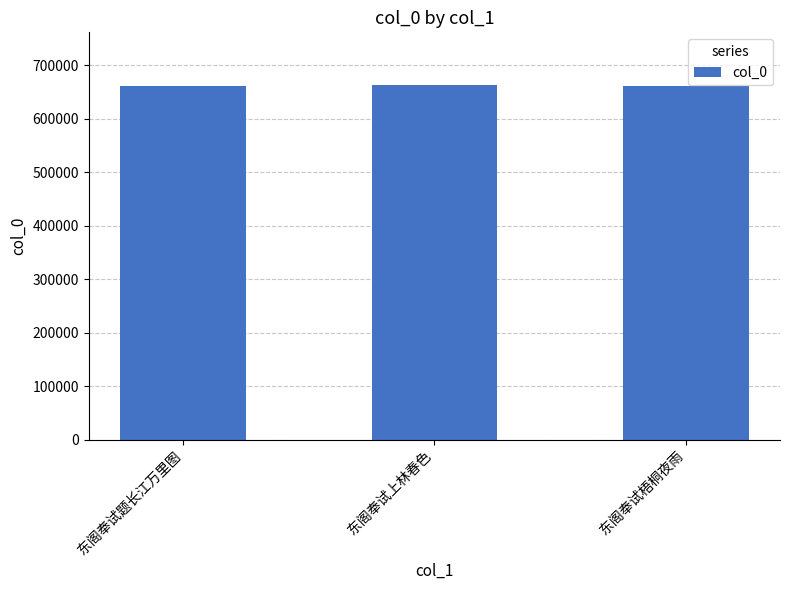

The value at 东阁奉试上林春色 is 279750. True or false?

False